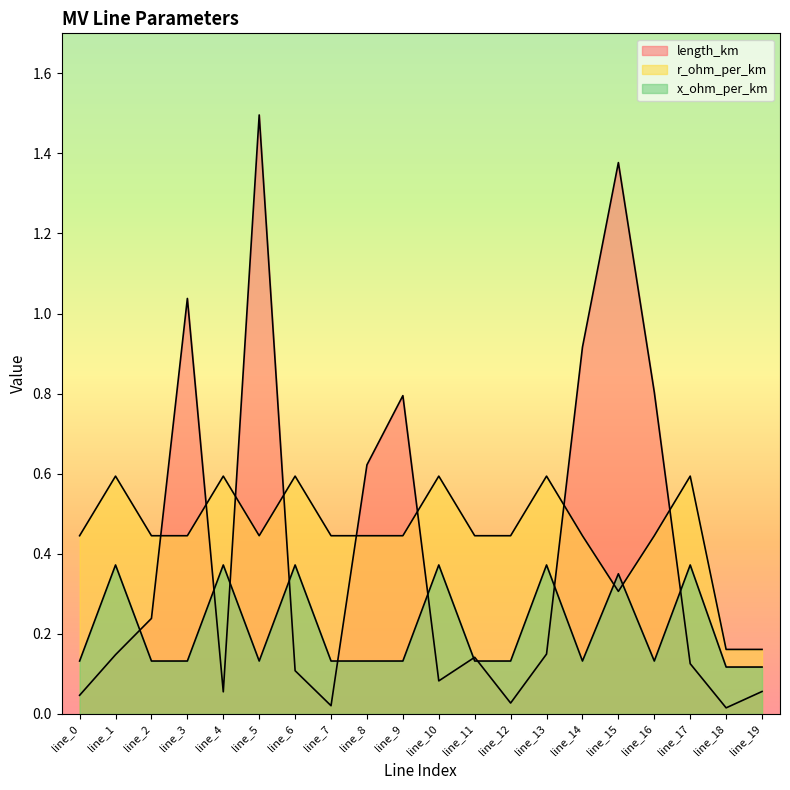

Which series ends up on top after the final intersection of x_ohm_per_km and r_ohm_per_km?

r_ohm_per_km